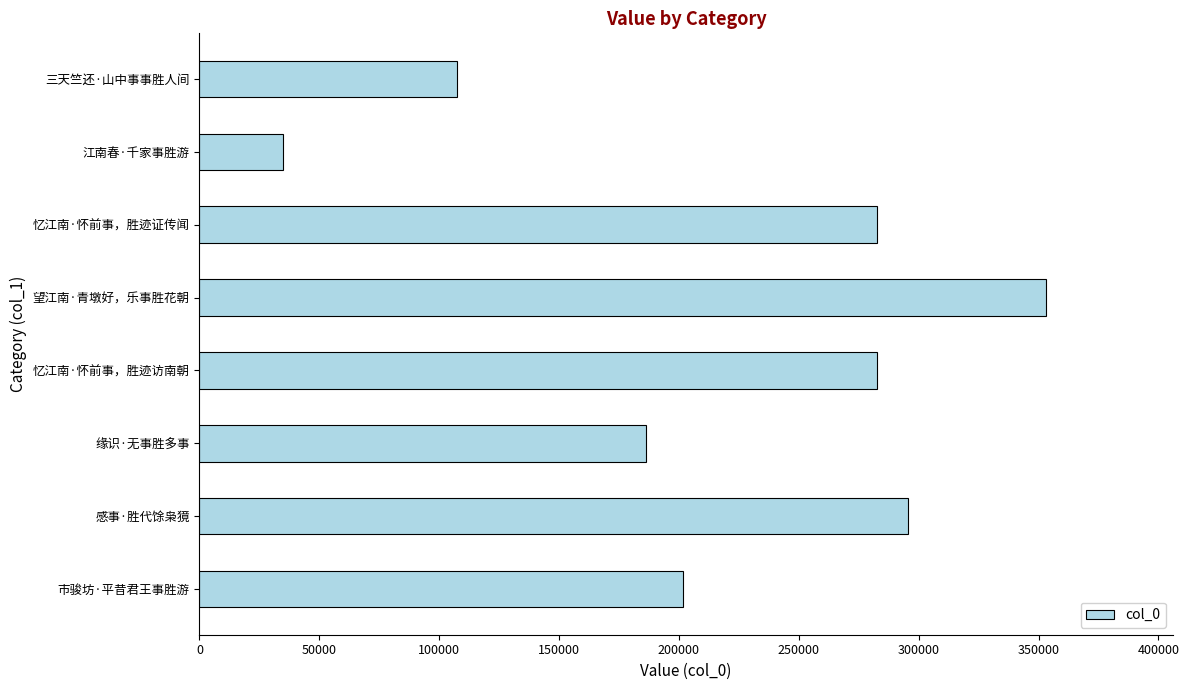

True or false: the data shows 295641 at 感事·胜代馀枭獍.

True